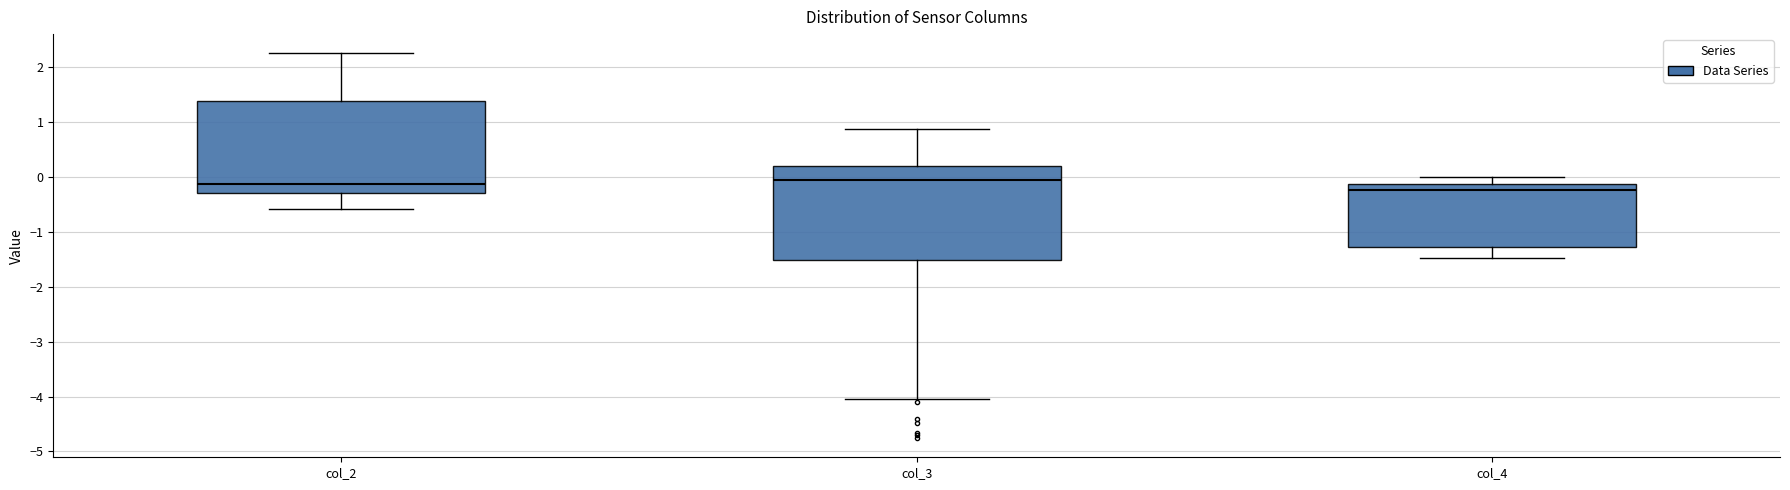

Where does the upper whisker of the box for col_3 end on the y-axis? The values are not printed on the chart, so give them approximately, as read against the axis.

0.9